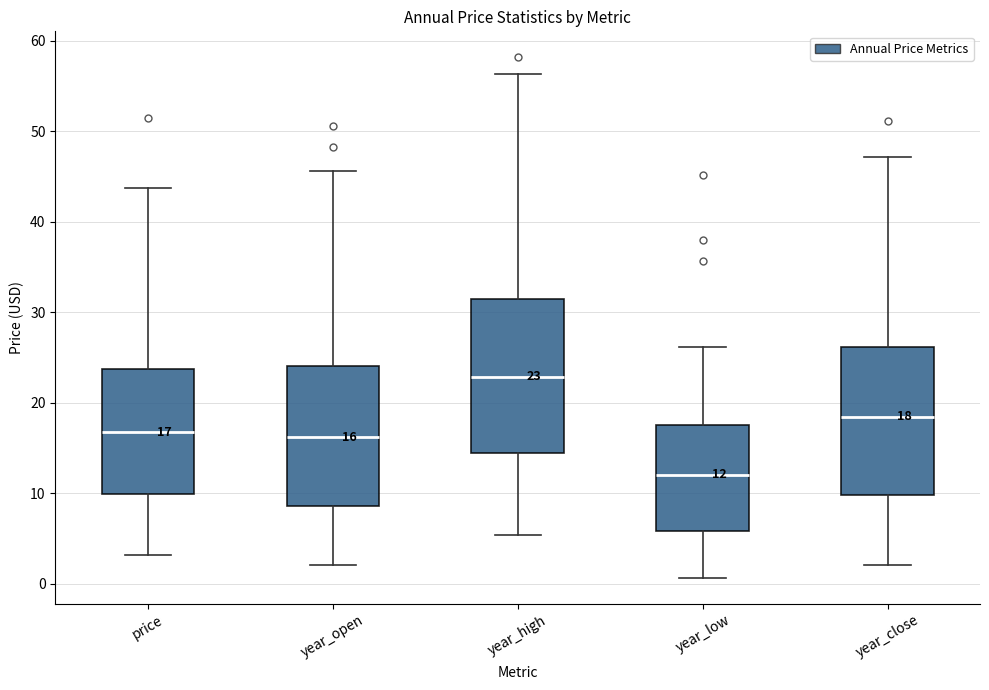

Which box's median line is the lowest?

year_low